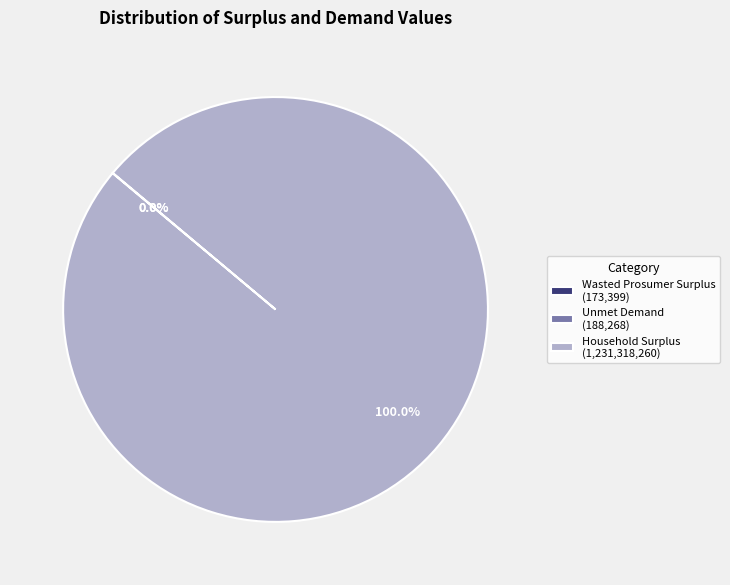

True or false: Household Surplus accounts for 100% of the total.

True